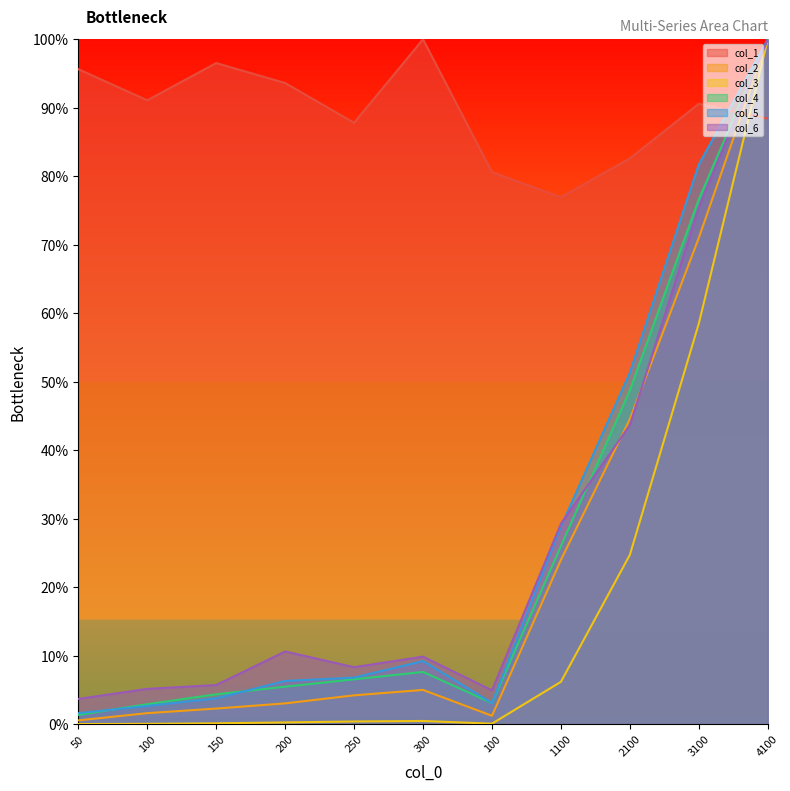

What is the sum of the col_1 values at 50 and 2100?

1.8